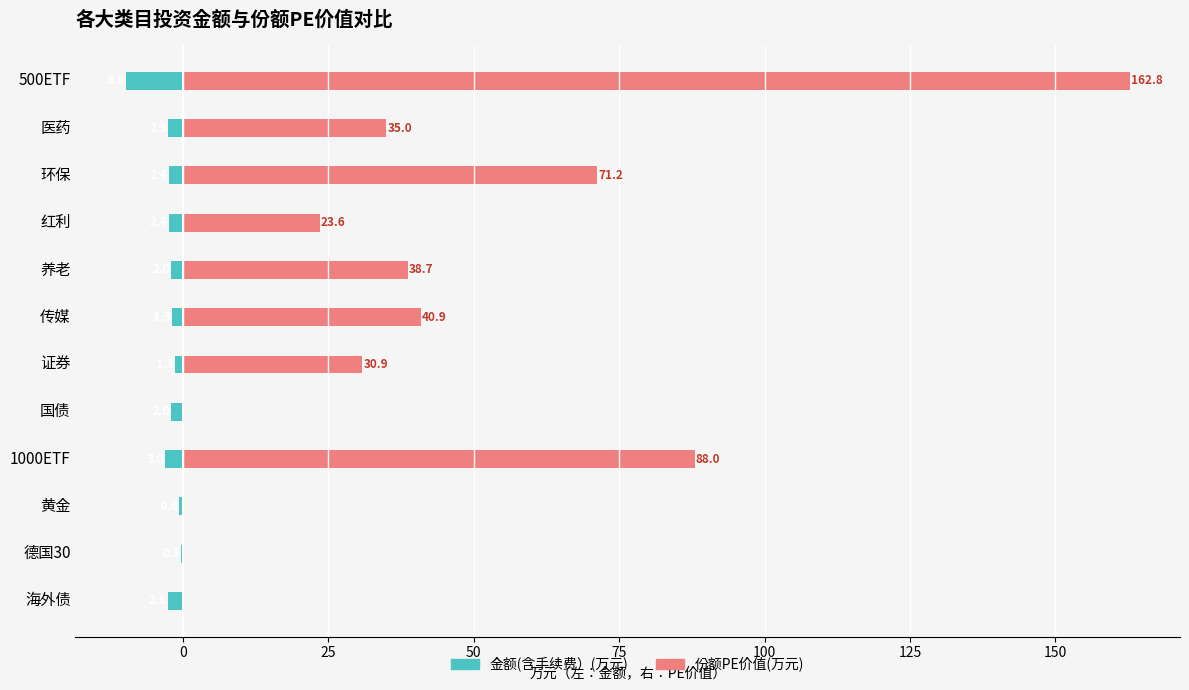

True or false: 份额PE价值(万元) has a value of 112.2 at 环保.

False